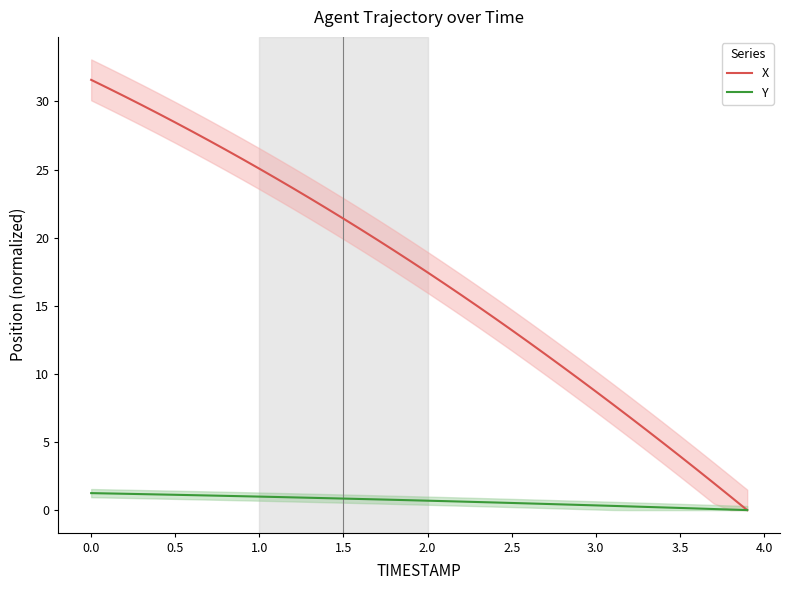

What is the difference between the maximum and second lowest values in the Y series?

1.2